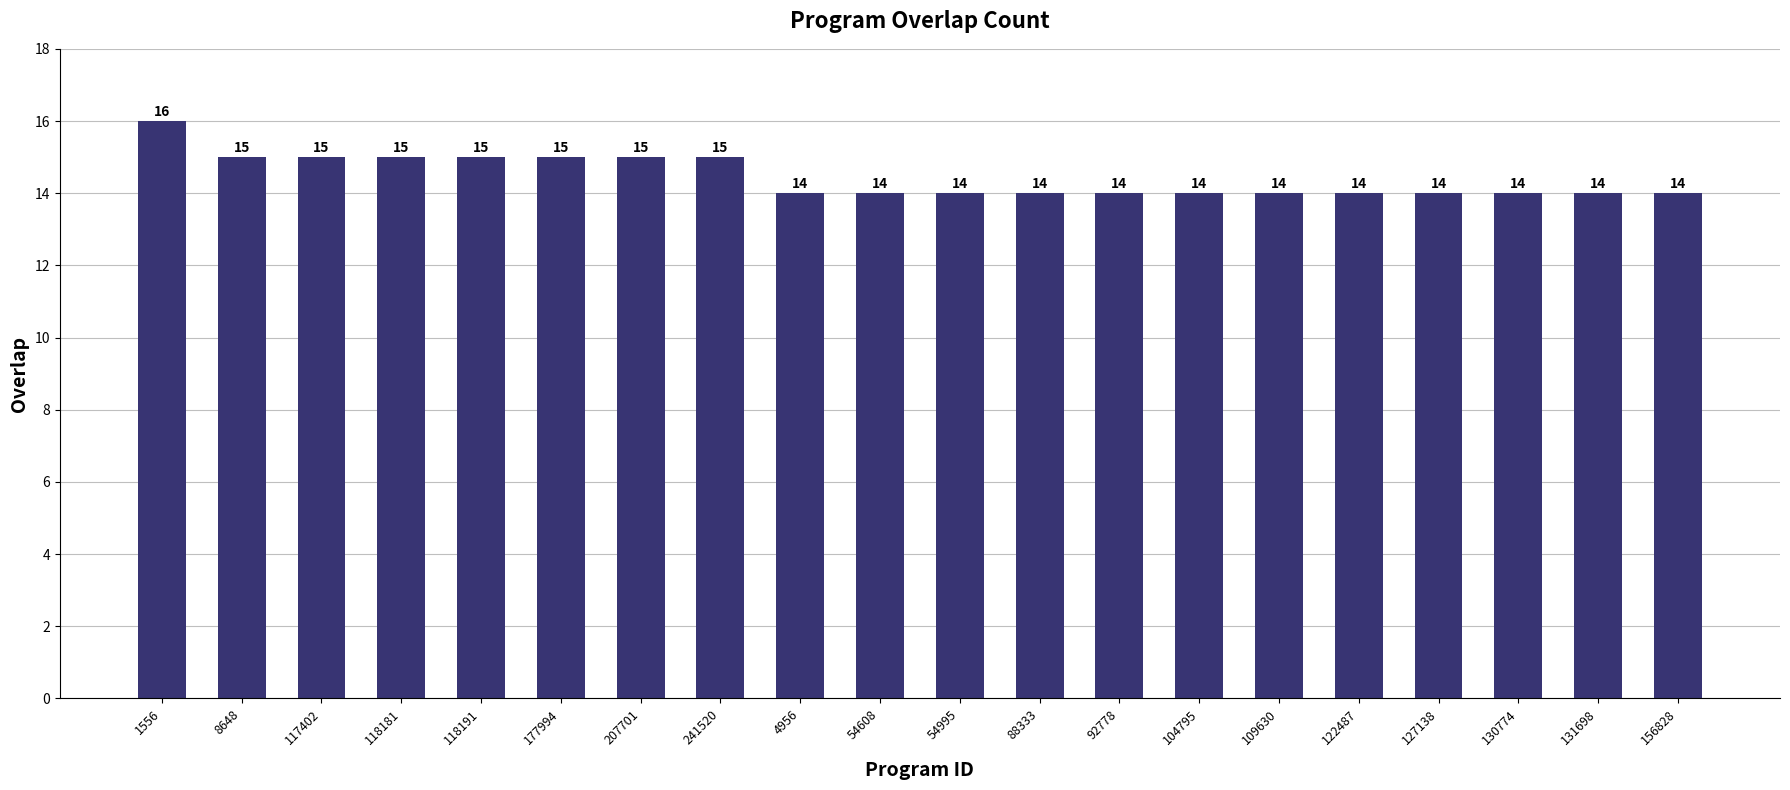

Reading right to left, transcribe all the data shown in this chart.

156828=14	131698=14	130774=14	127138=14	122487=14	109630=14	104795=14	92778=14	88333=14	54995=14	54608=14	4956=14	241520=15	207701=15	177994=15	118191=15	118181=15	117402=15	8648=15	1556=16